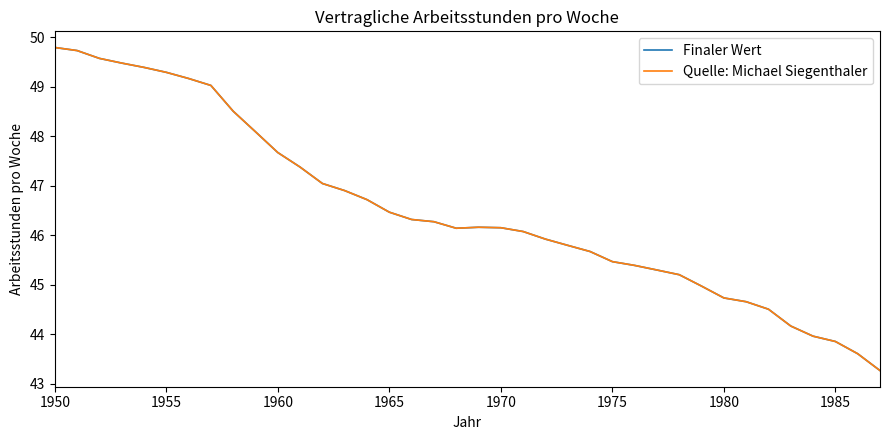

Is this an area chart (filled region under the line)?

No